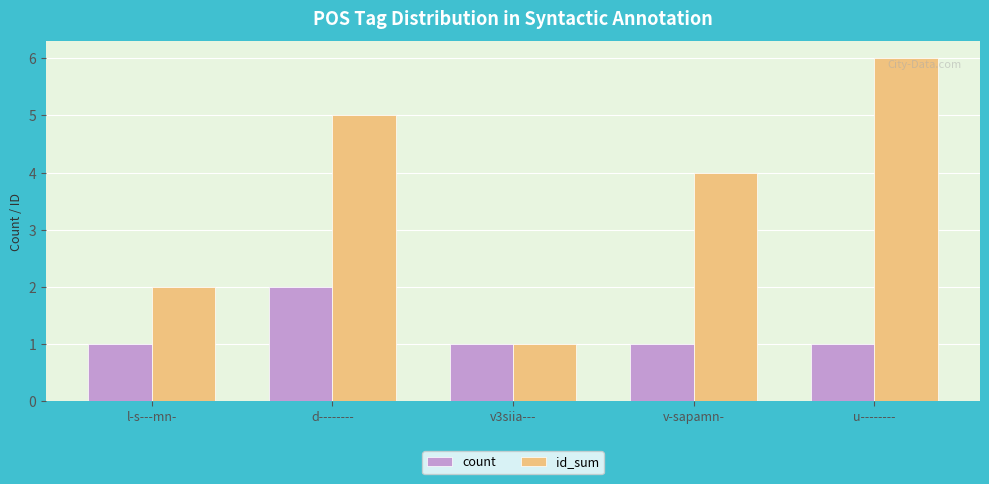

Rank the series by their average value, from highest to lowest.

id_sum, count